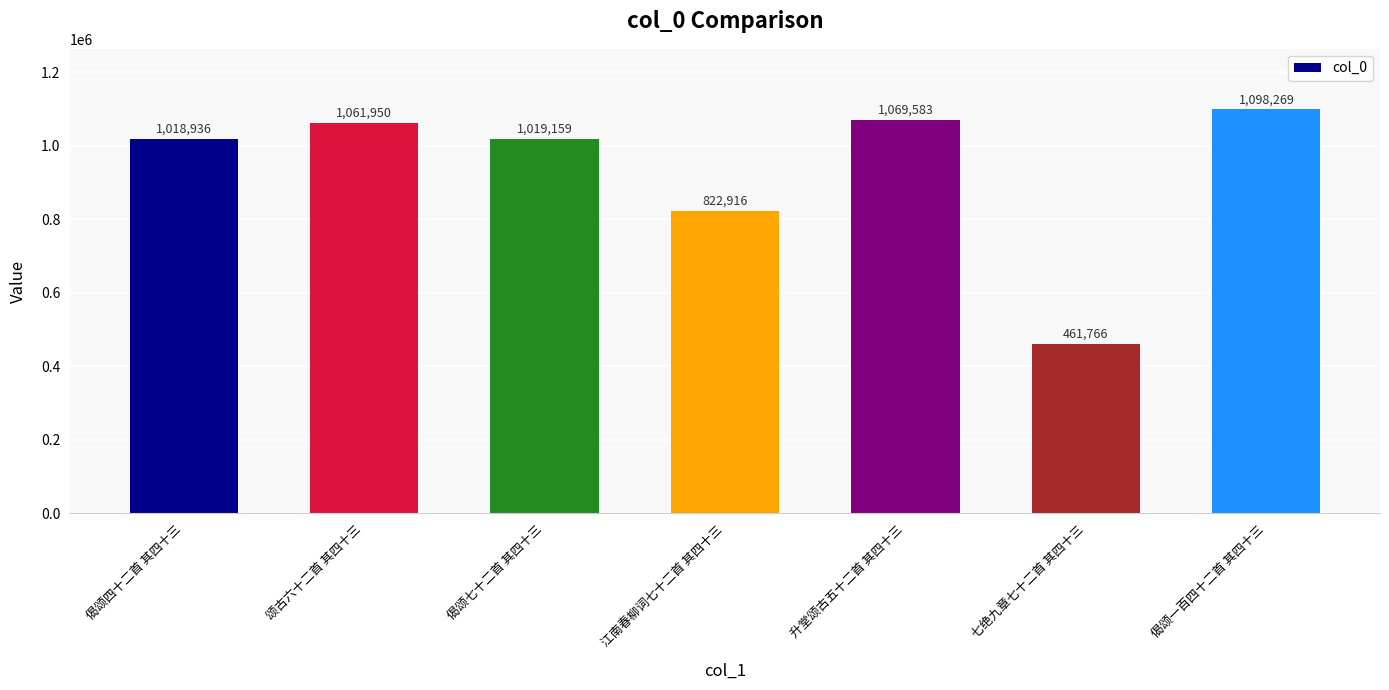

What is the sum of the values at 偈颂四十二首 其四十三 and 七绝九章七十二首 其四十三?

1480702